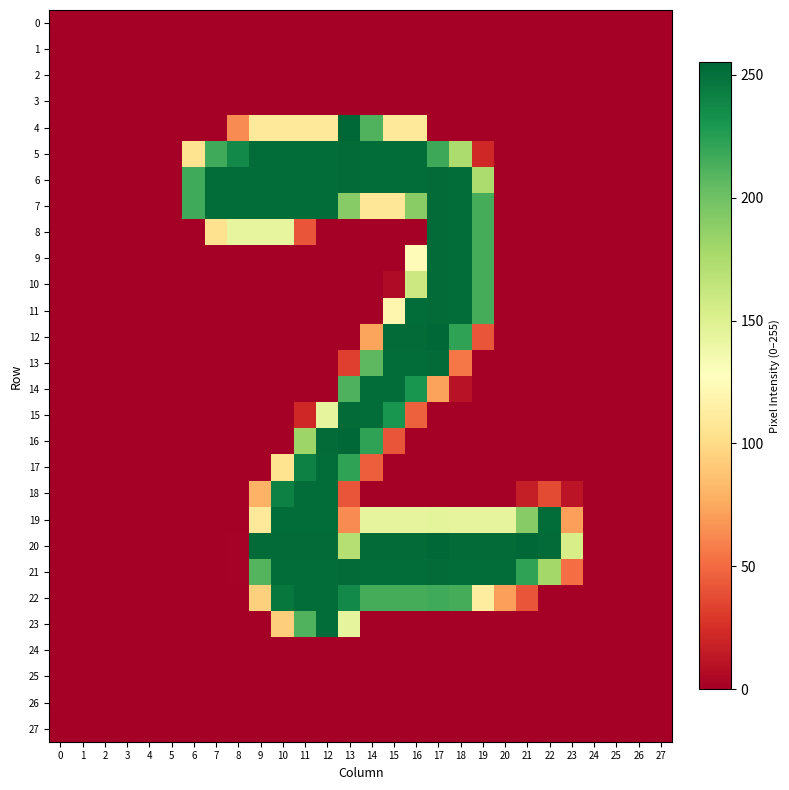

List the series in order of their peak value, lowest first.

0, 1, 2, 3, 24, 25, 26, 27, 14, 17, 18, 19, 22, 23, 5, 6, 7, 8, 9, 10, 11, 13, 15, 21, 4, 12, 16, 20